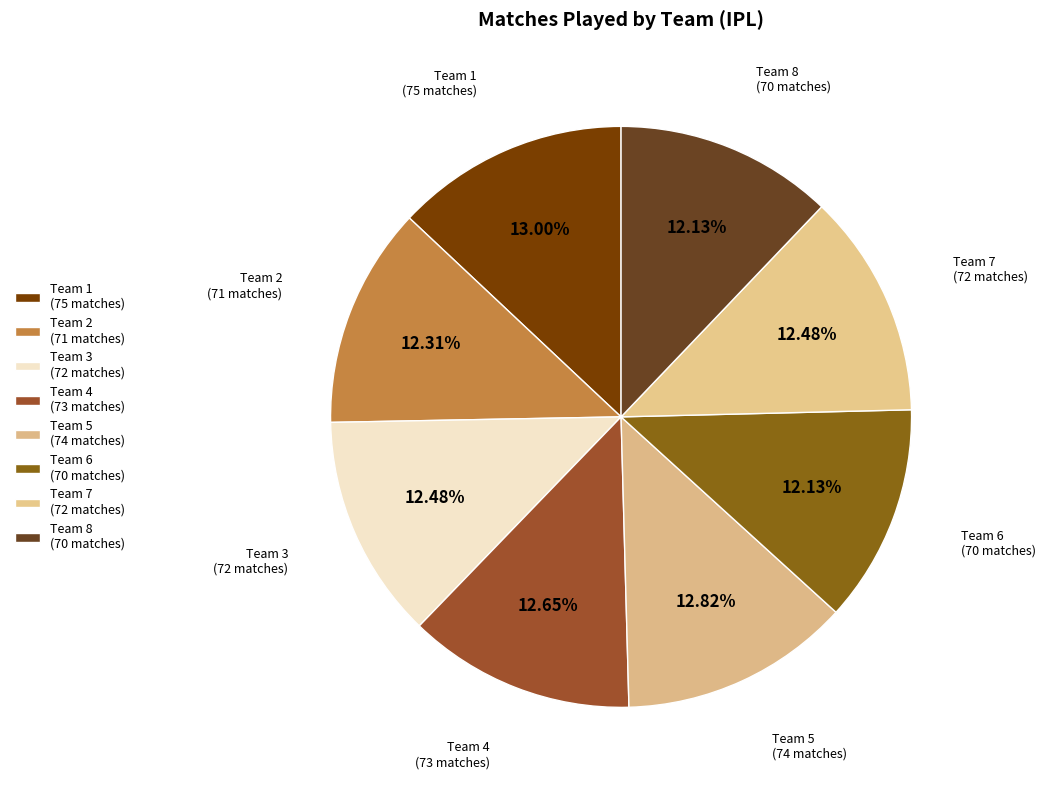

Is Team 4 the majority of the pie?

No